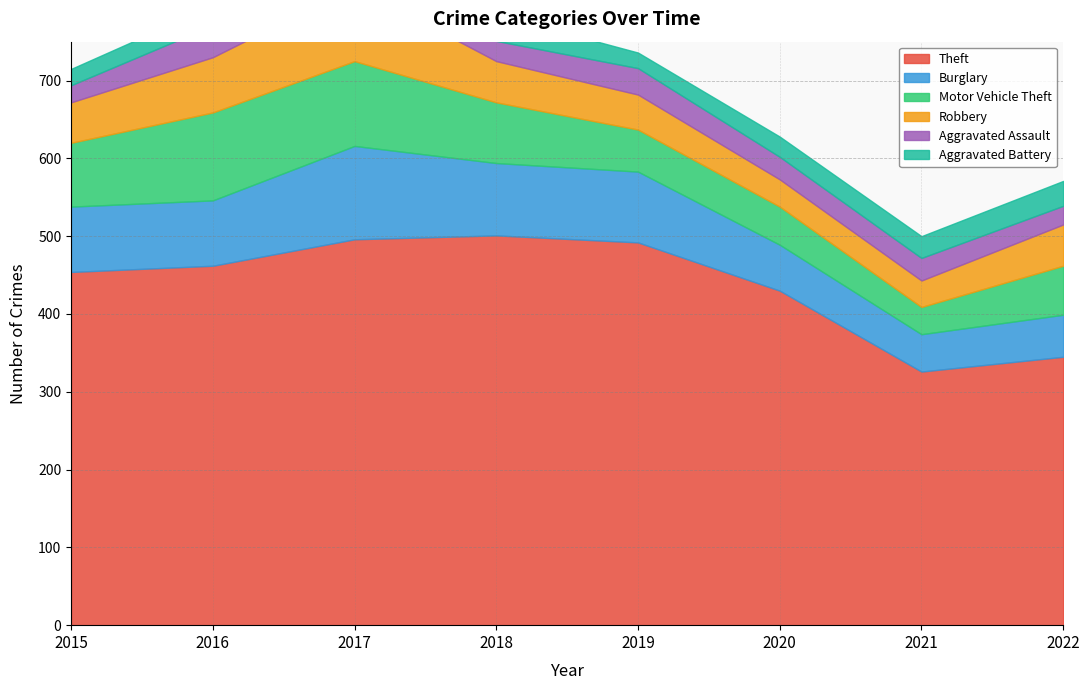

At 2015, list the series in order from largest to smallest.

Theft, Burglary, Motor Vehicle Theft, Robbery, Aggravated Assault, Aggravated Battery